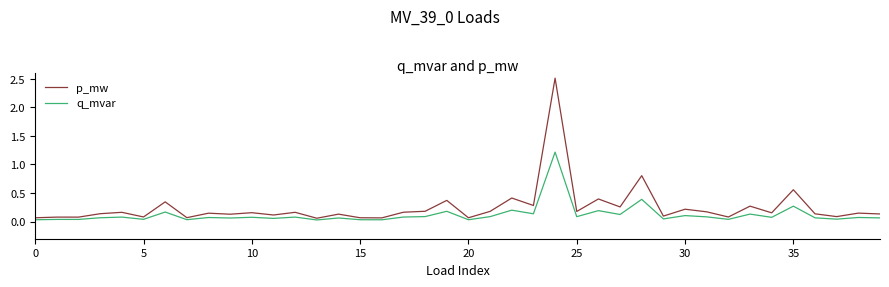

What is the highest value of the q_mvar series?

1.2